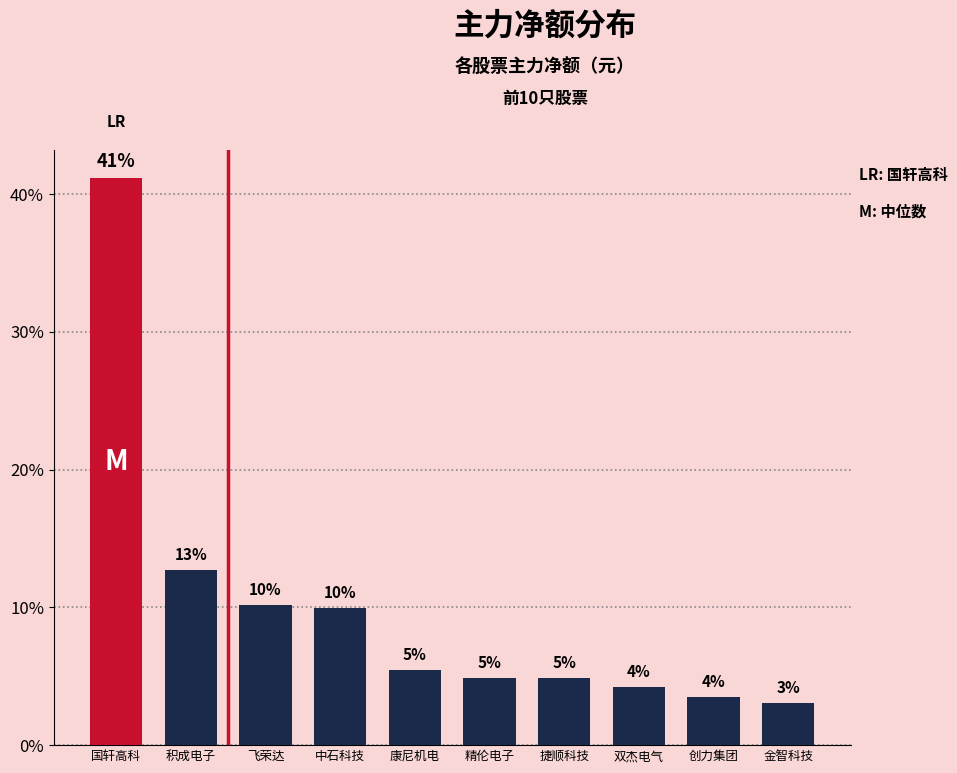

Does the chart contain any negative values?

No